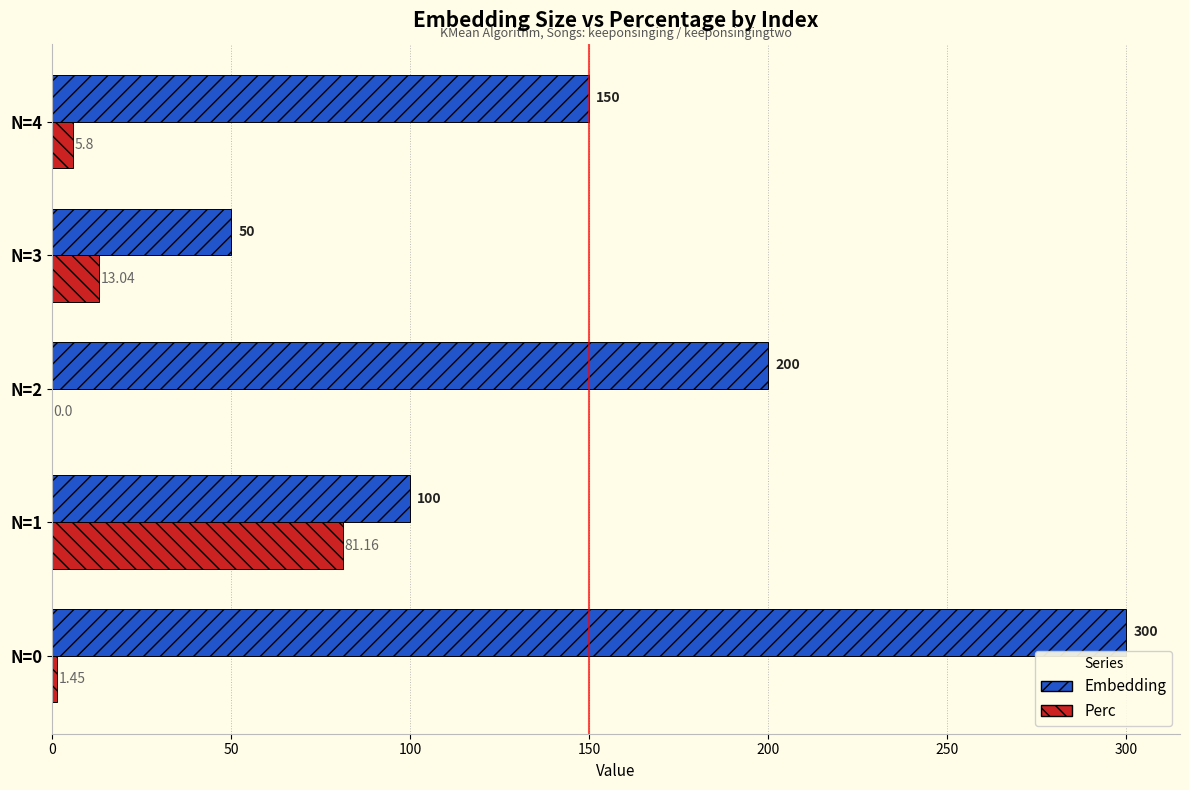

At which label does Perc reach its peak?

N=1